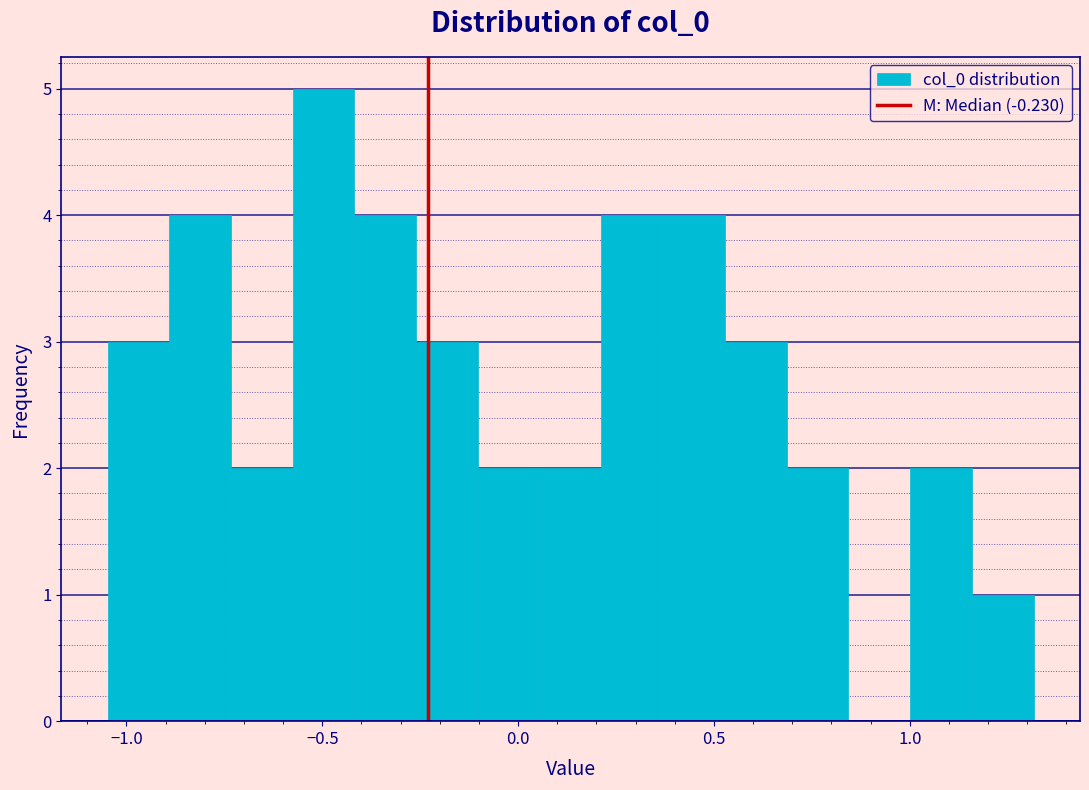

Around what value on the x-axis is the tallest bar? Give the approximate position of its centre, as read against the axis.

-0.50